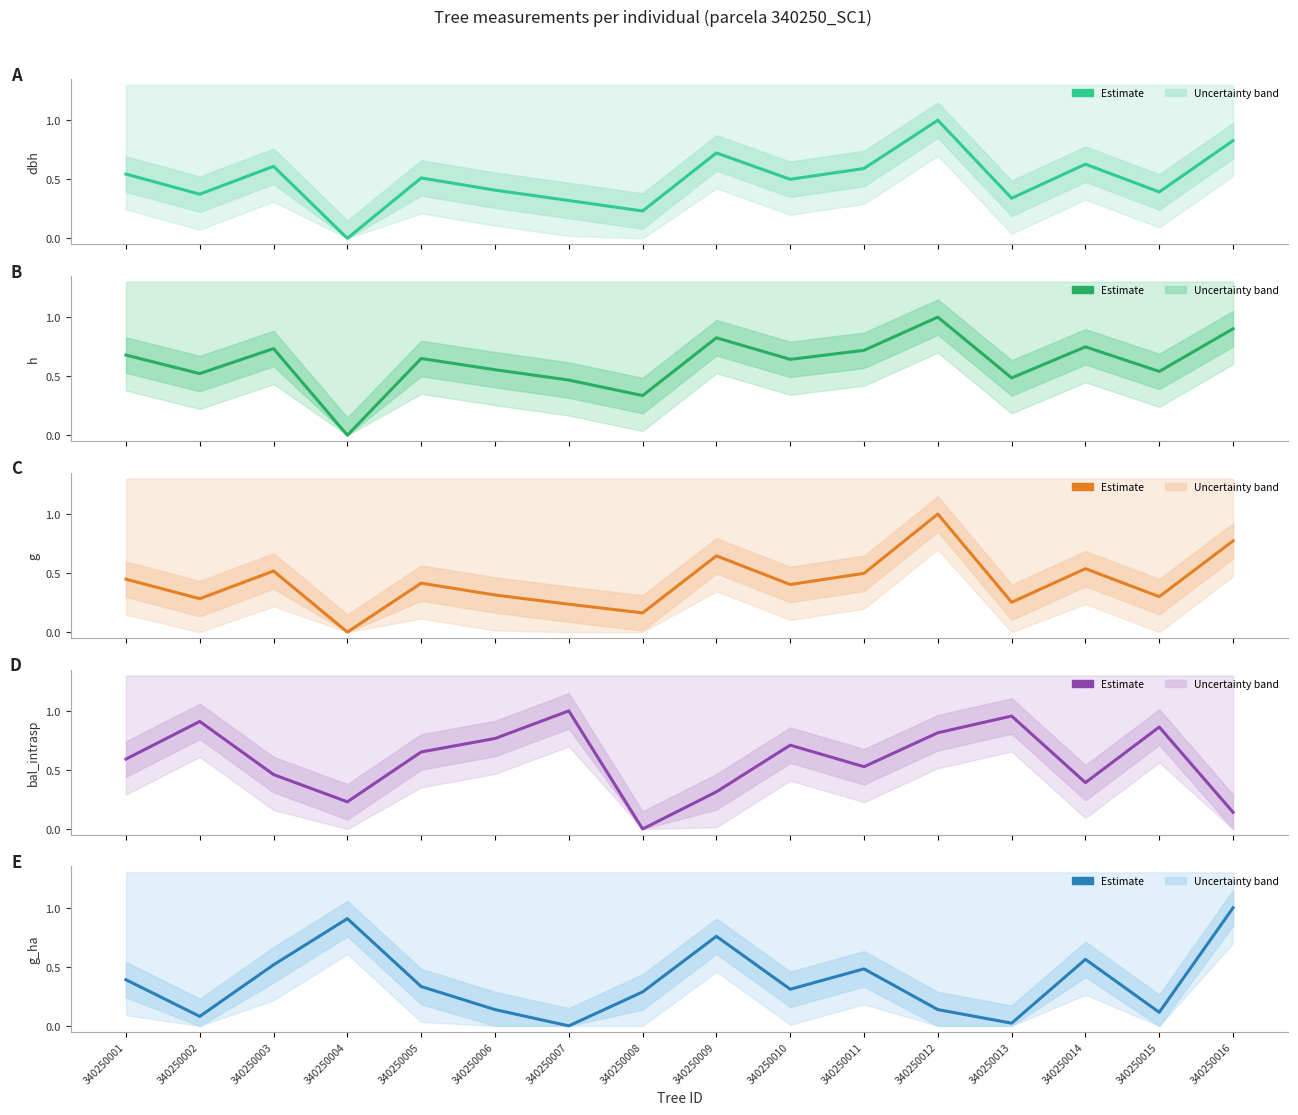

The bal_intrasp series shows 0.2 at 340250009. True or false?

False